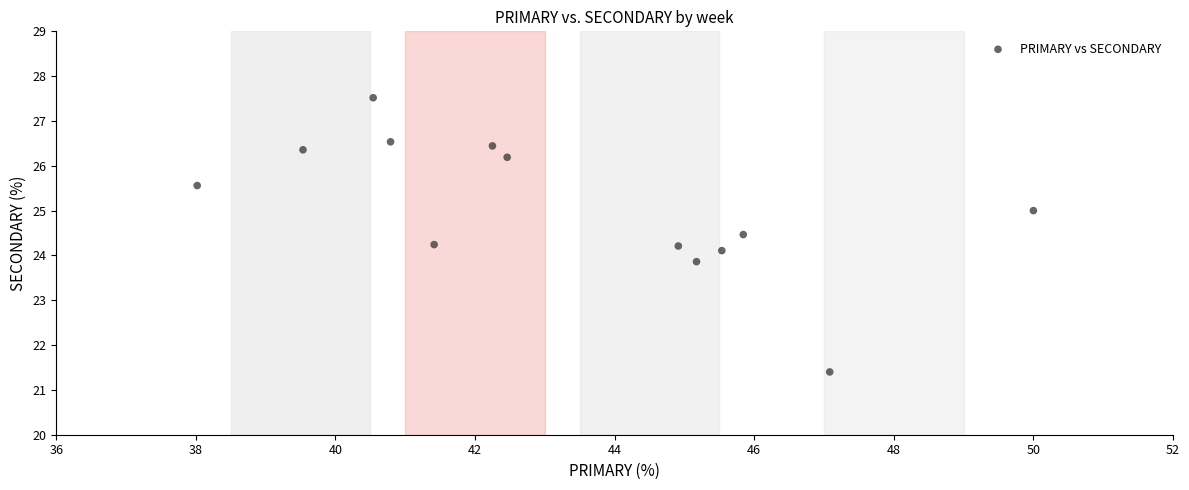

What is the range of X values (max minus min)?

12.0